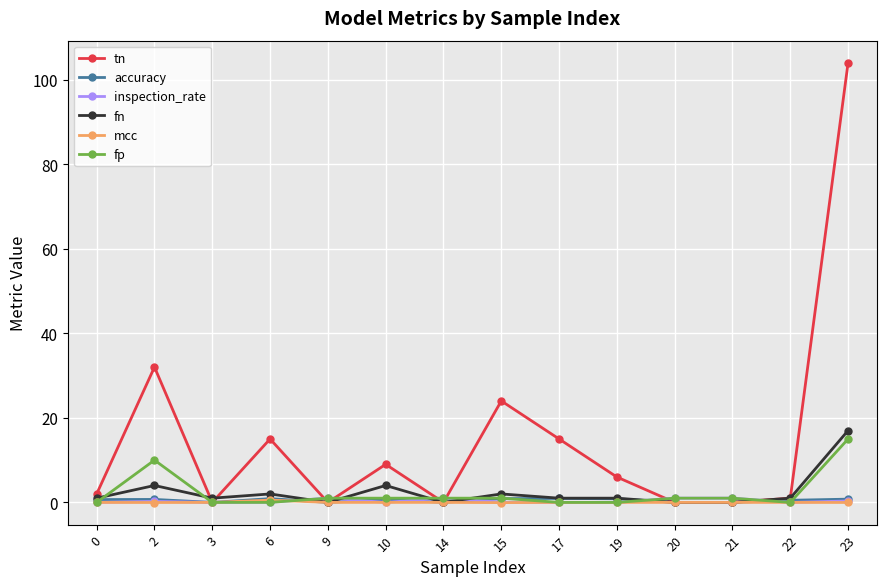

Is it true that fn equals 9.2 at 14?

False